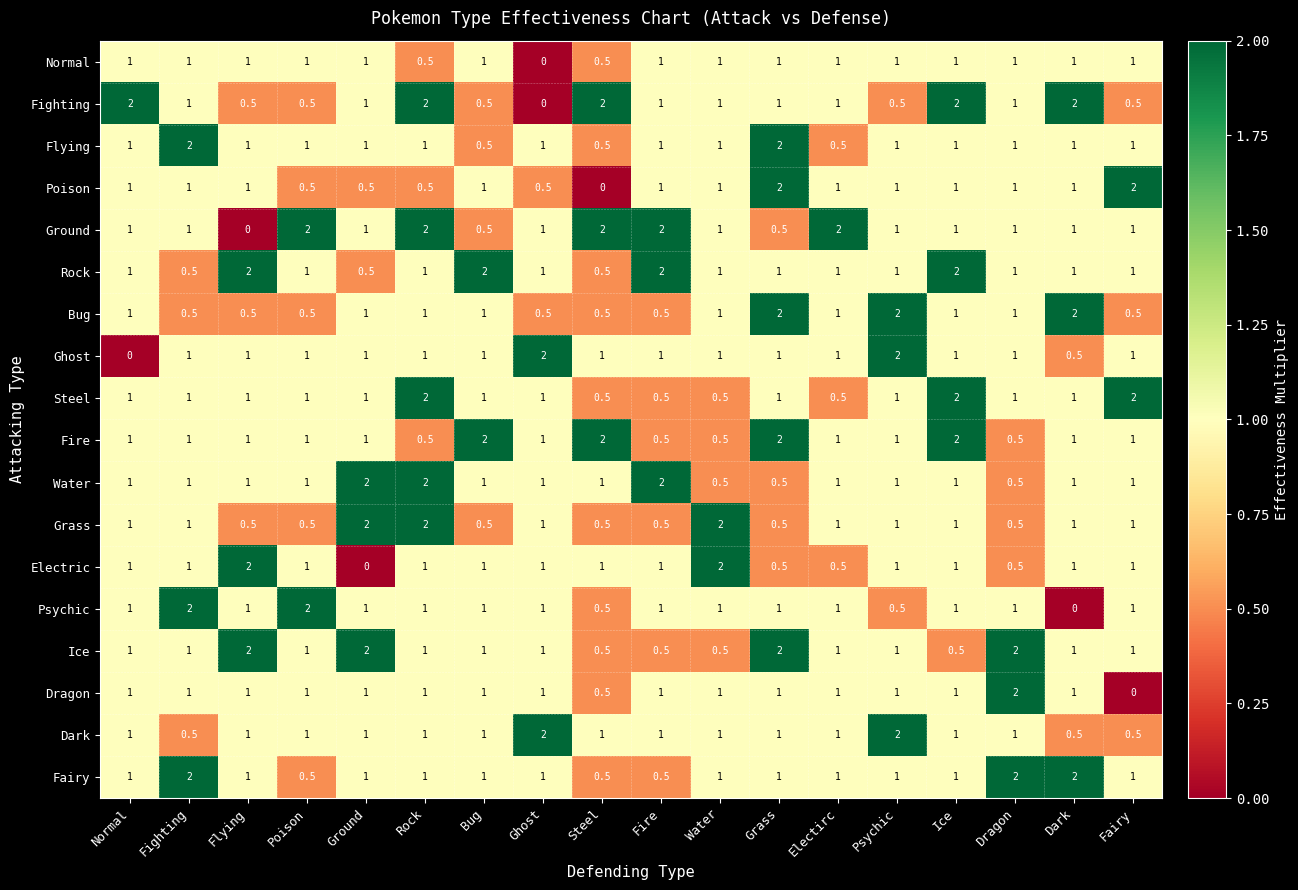

How many series are shown in this chart?

18